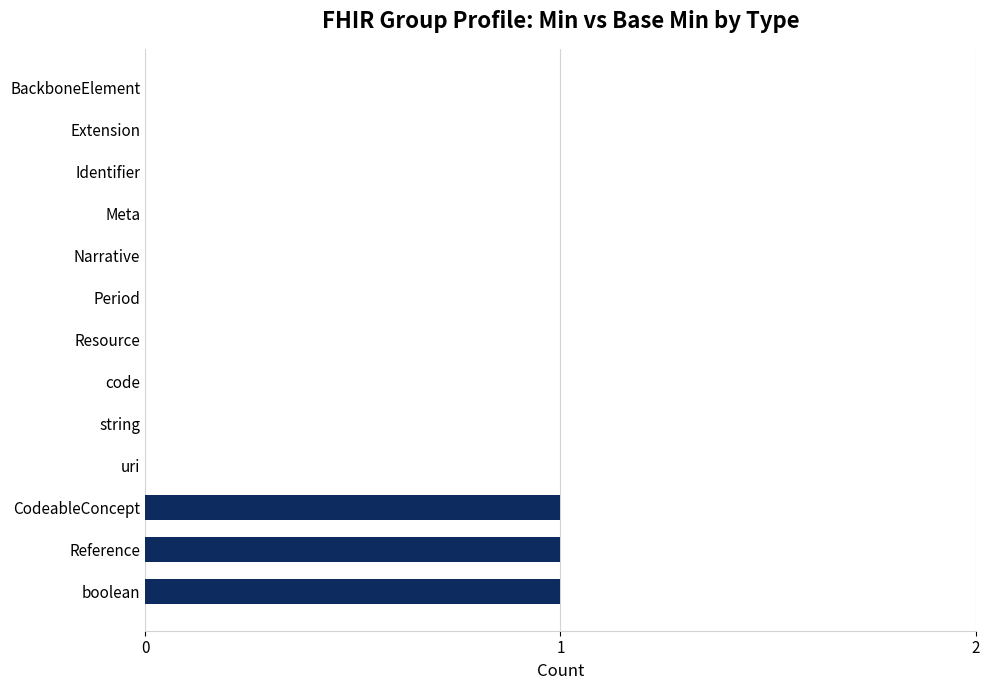

What is the sum of all values?

3